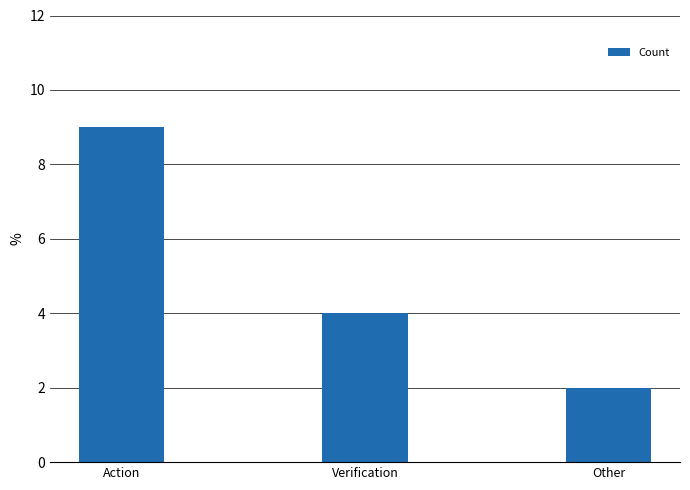

How many series are shown in this chart?

1